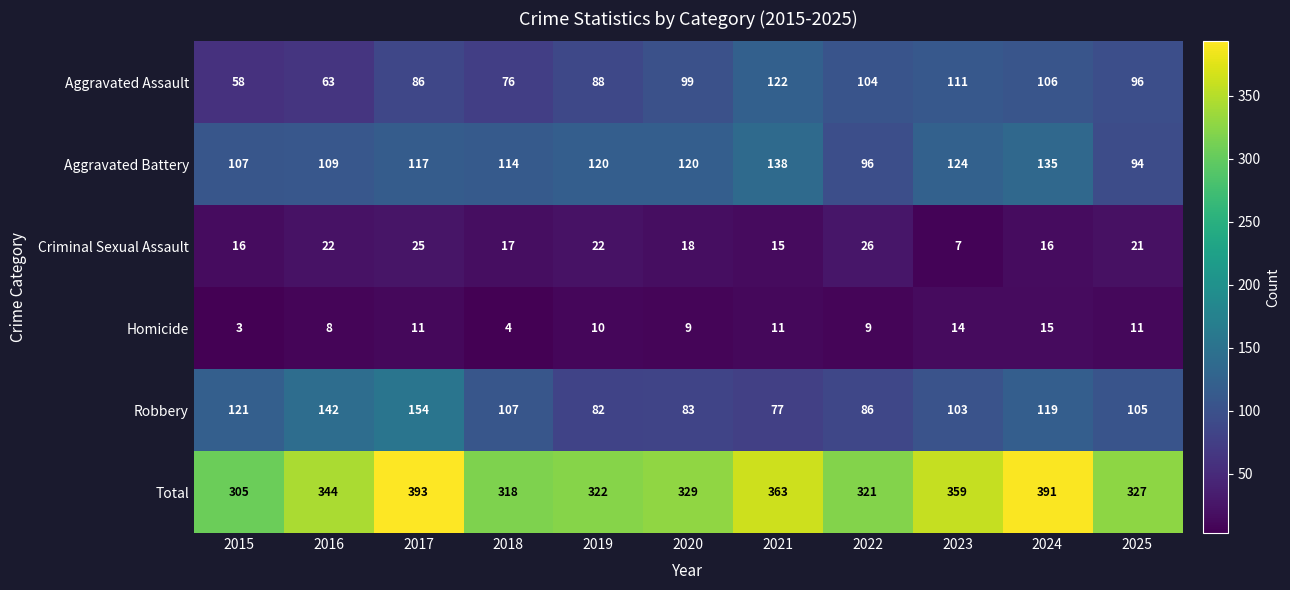

What is the maximum value for Homicide?

15